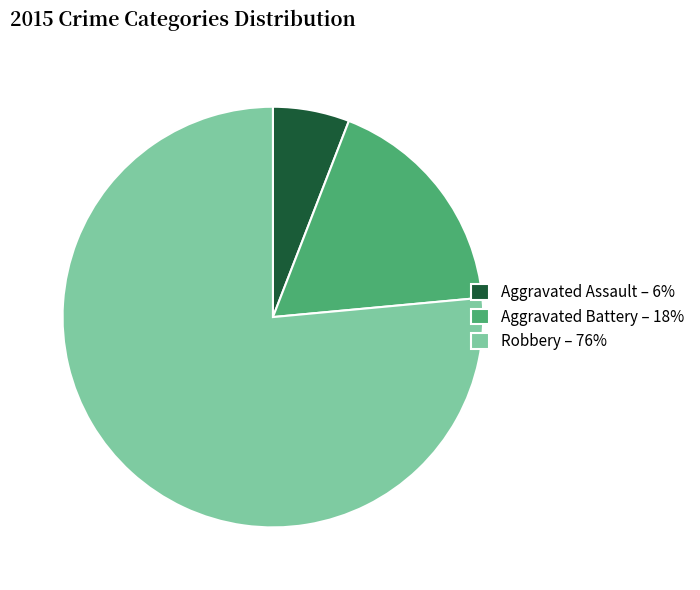

Rank the categories by value from highest to lowest.

Robbery, Aggravated Battery, Aggravated Assault